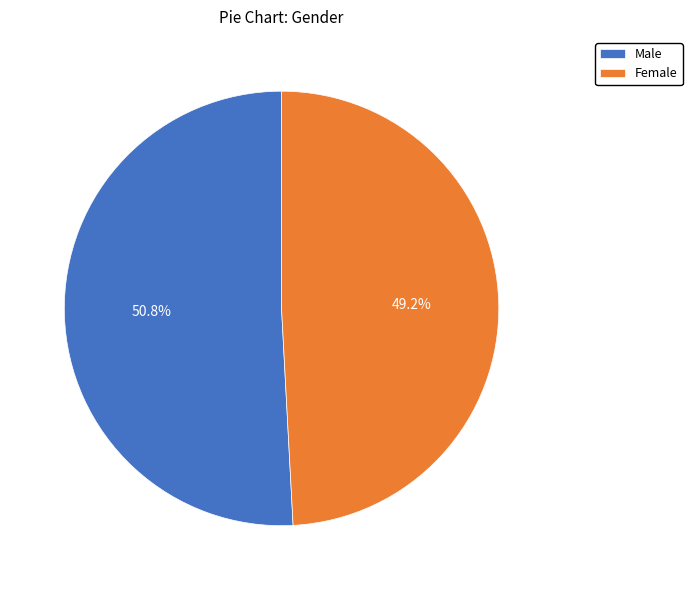

Does Male represent more than half of the total?

Yes